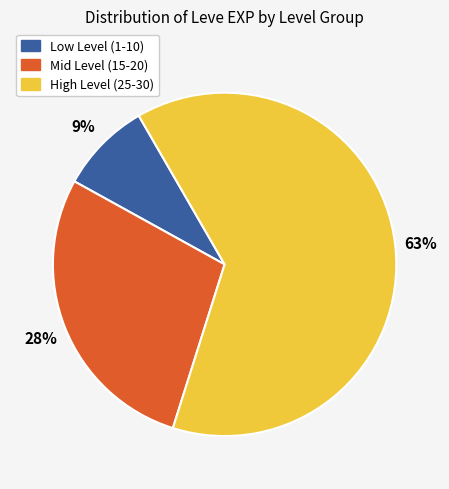

To the nearest percent, what is the average slice percentage?

33%